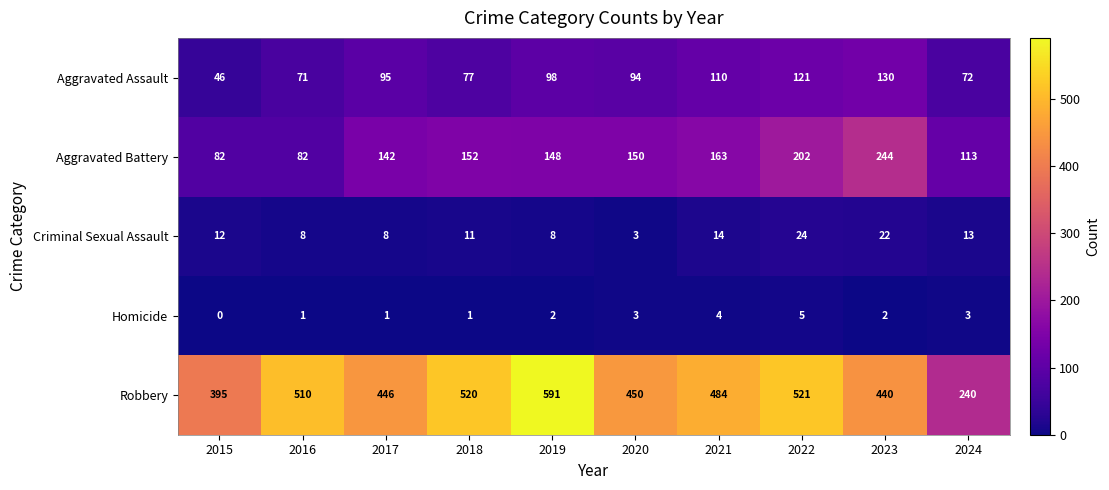

At which label does Homicide reach its peak?

2022